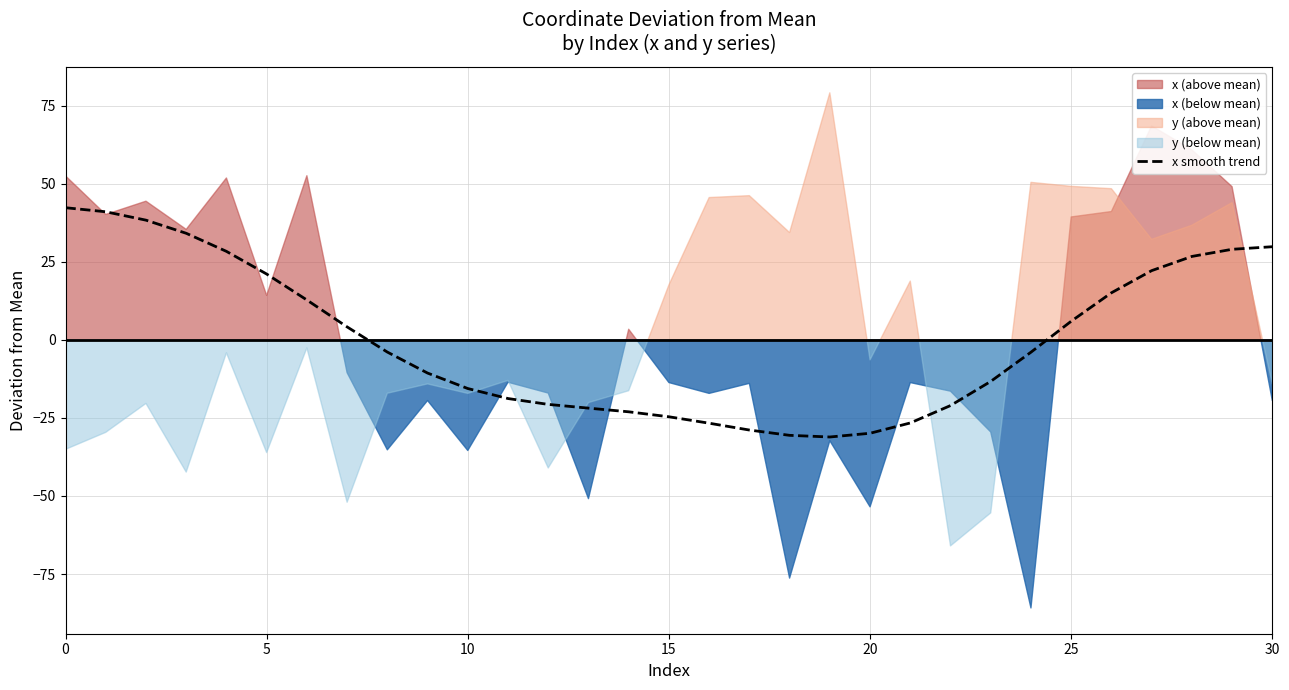

What is the difference between the values at 24 and 7?

8.1